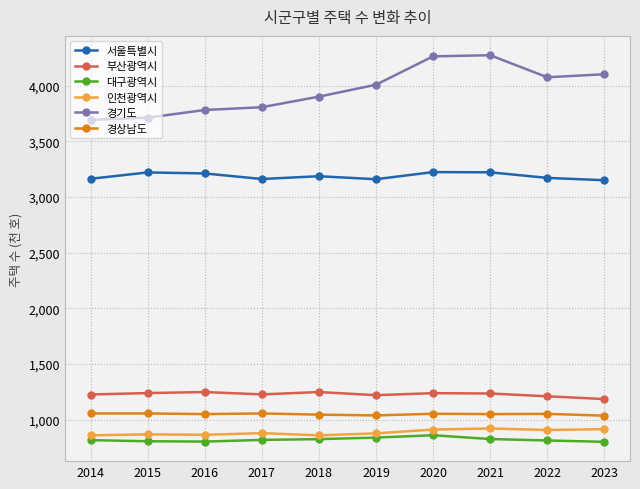

True or false: 인천광역시 and 서울특별시 cross at least once.

False